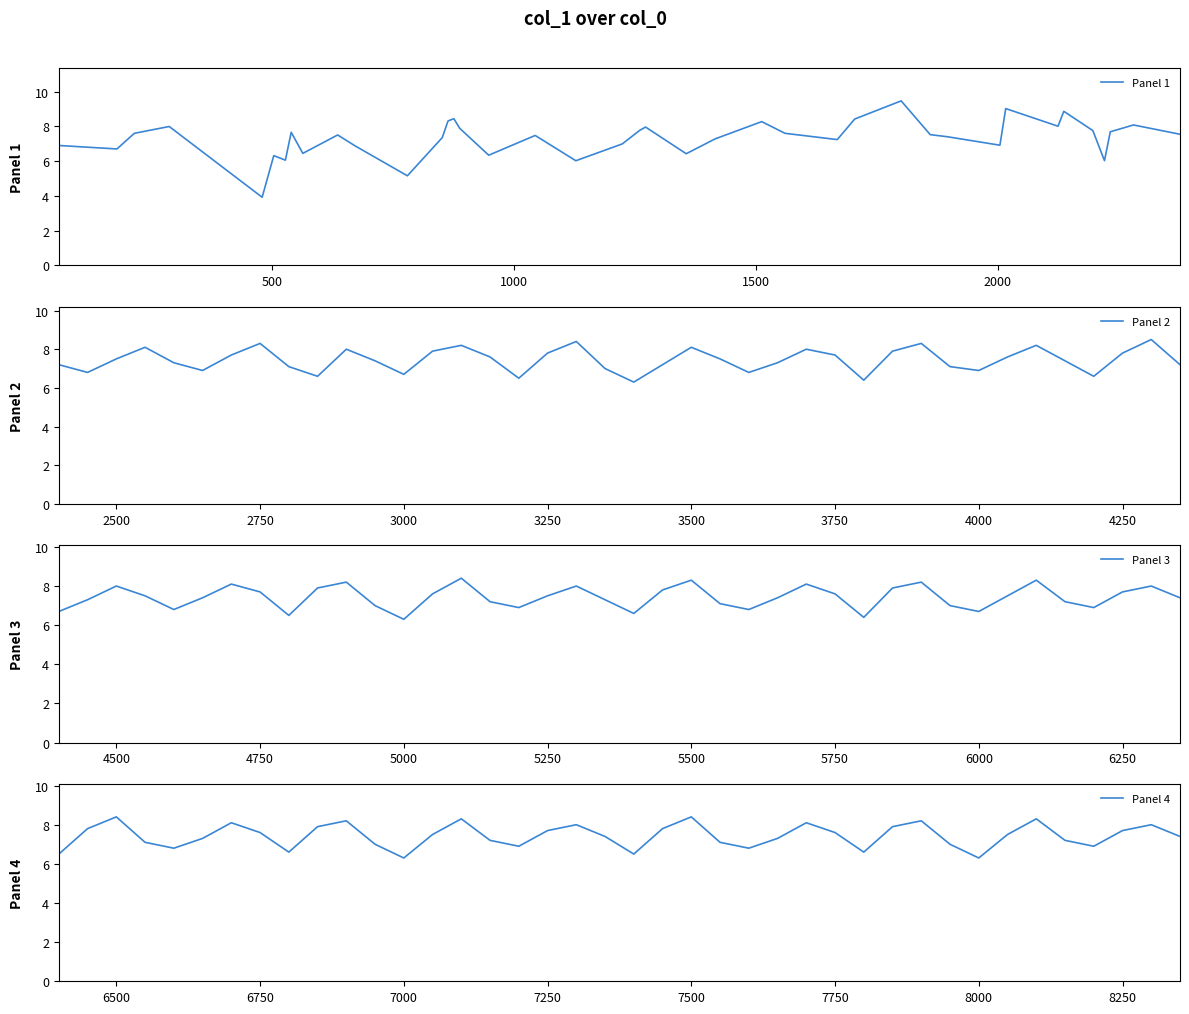

How many series are shown in this chart?

4